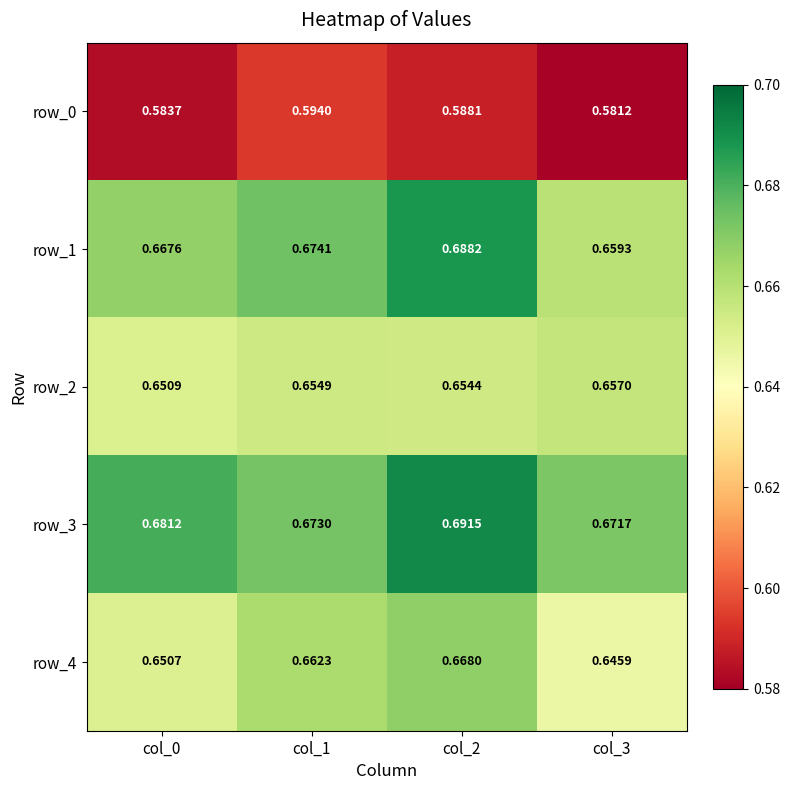

True or false: row_1 has a value of 1.2 at col_0.

False